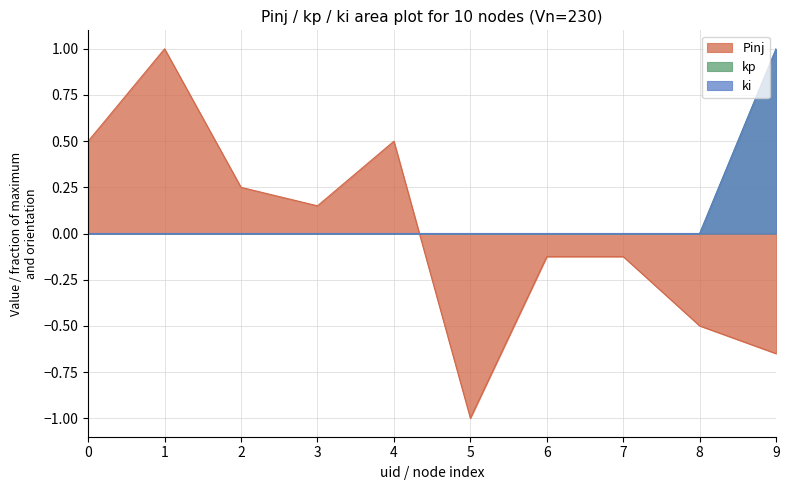

Where do Pinj and ki first cross each other?

4 and 5